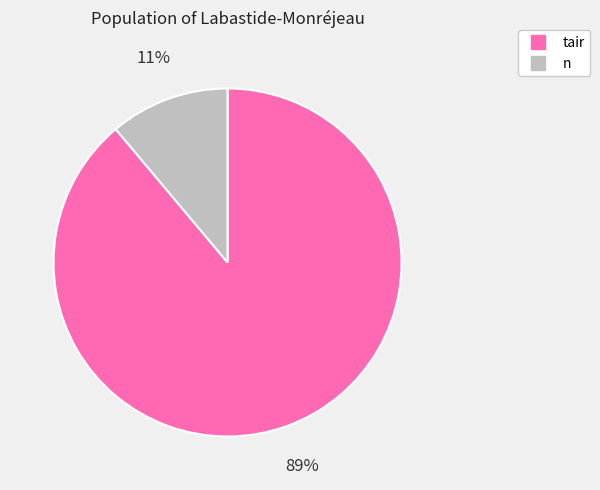

What is the ratio of the value at n to the value at tair?

0.1